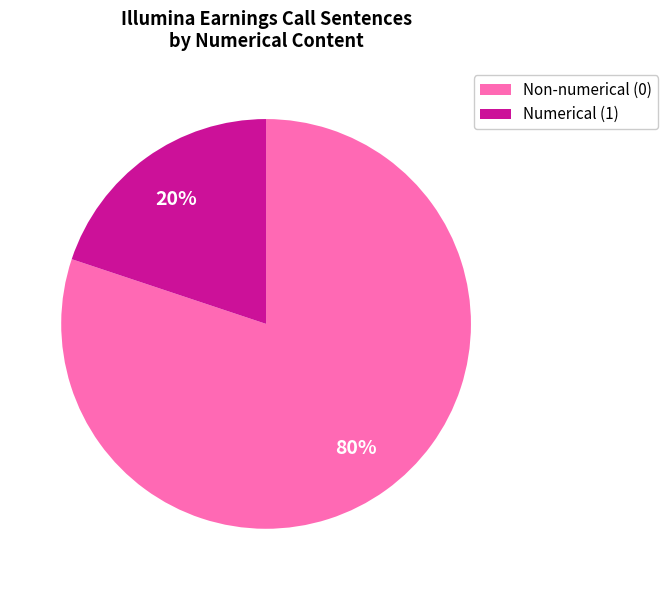

Is there a majority slice in this chart?

Yes